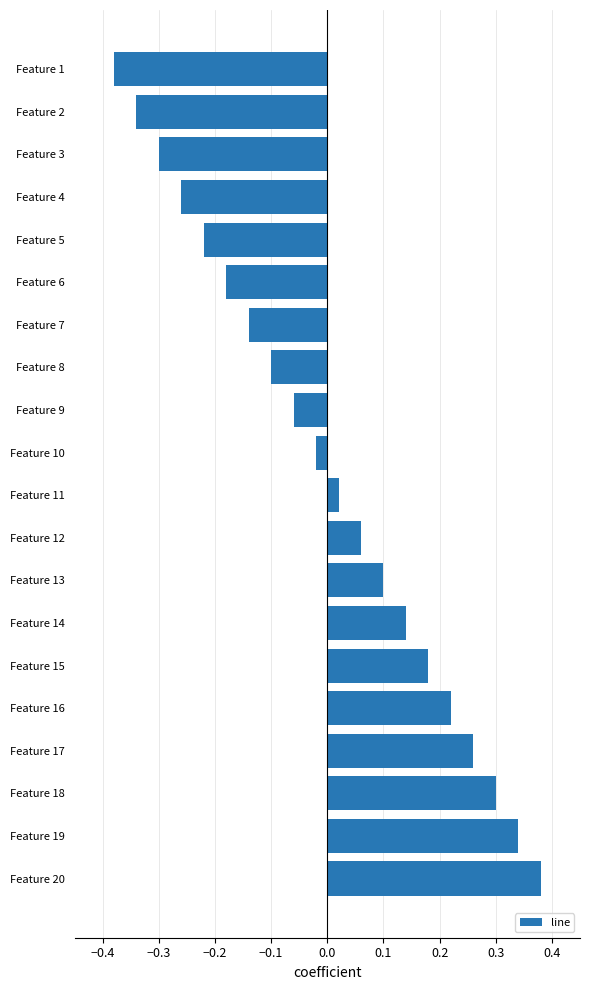

At which category does the chart reach its peak across all series?

Feature 20